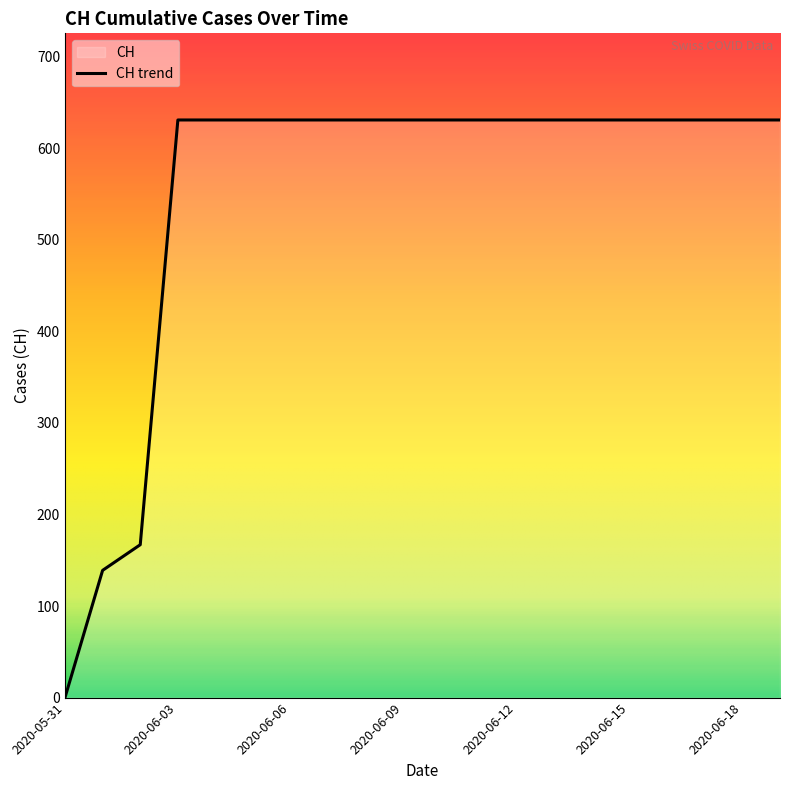

Which has a higher value, 2020-06-12 or 2020-06-15?

2020-06-12